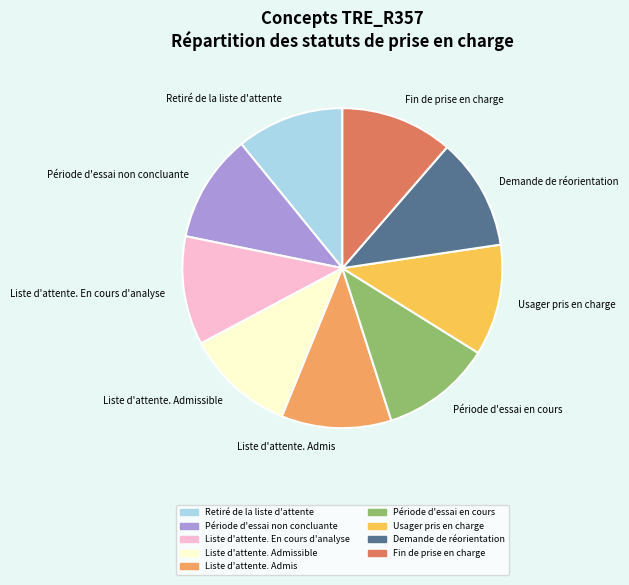

How many segments does this pie chart have?

9